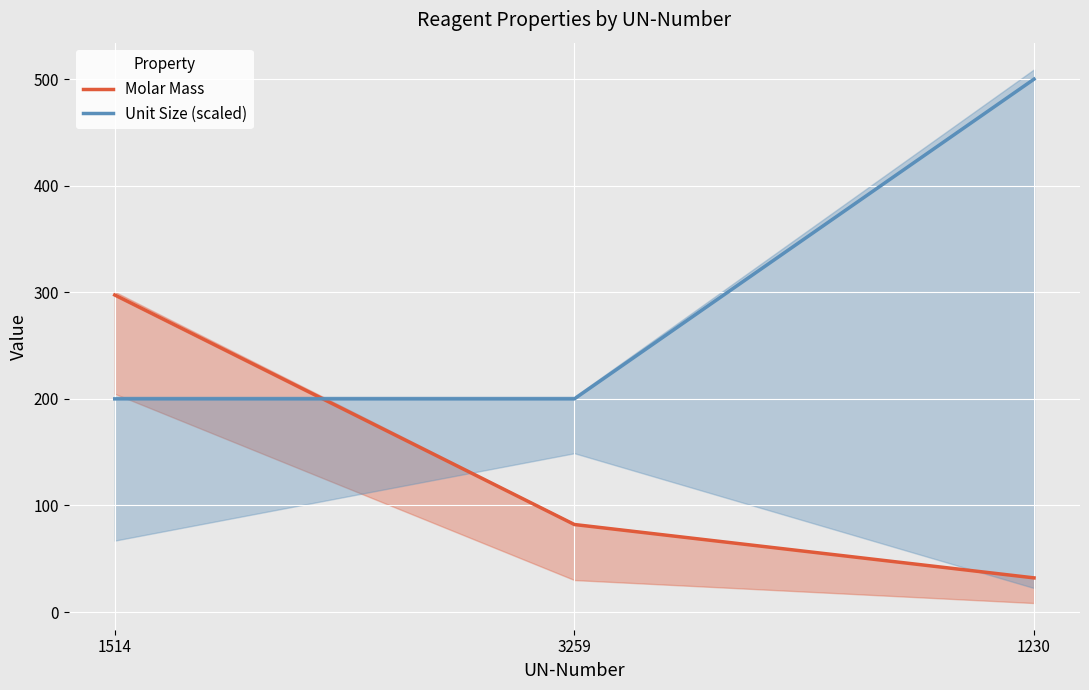

True or false: Unit Size (scaled) has a value of 200.0 at 3259.

True